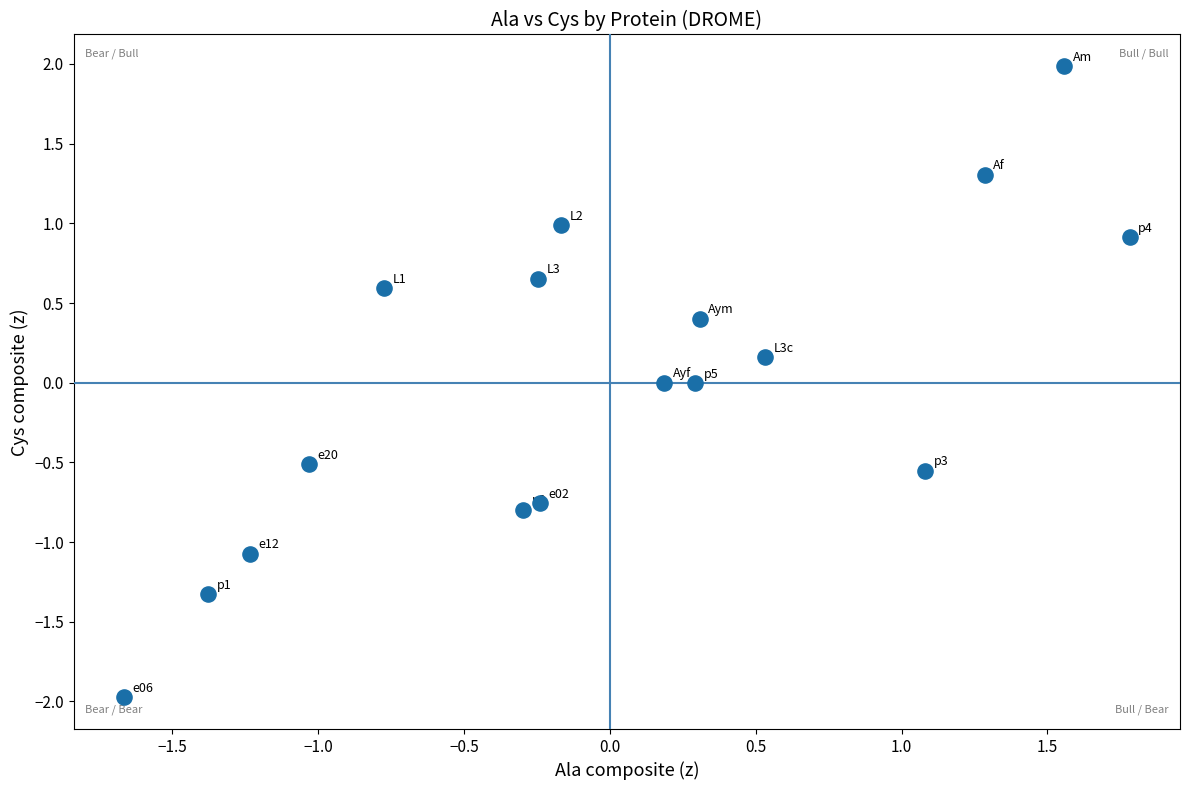

What is the range of Y values (max minus min)?

4.0